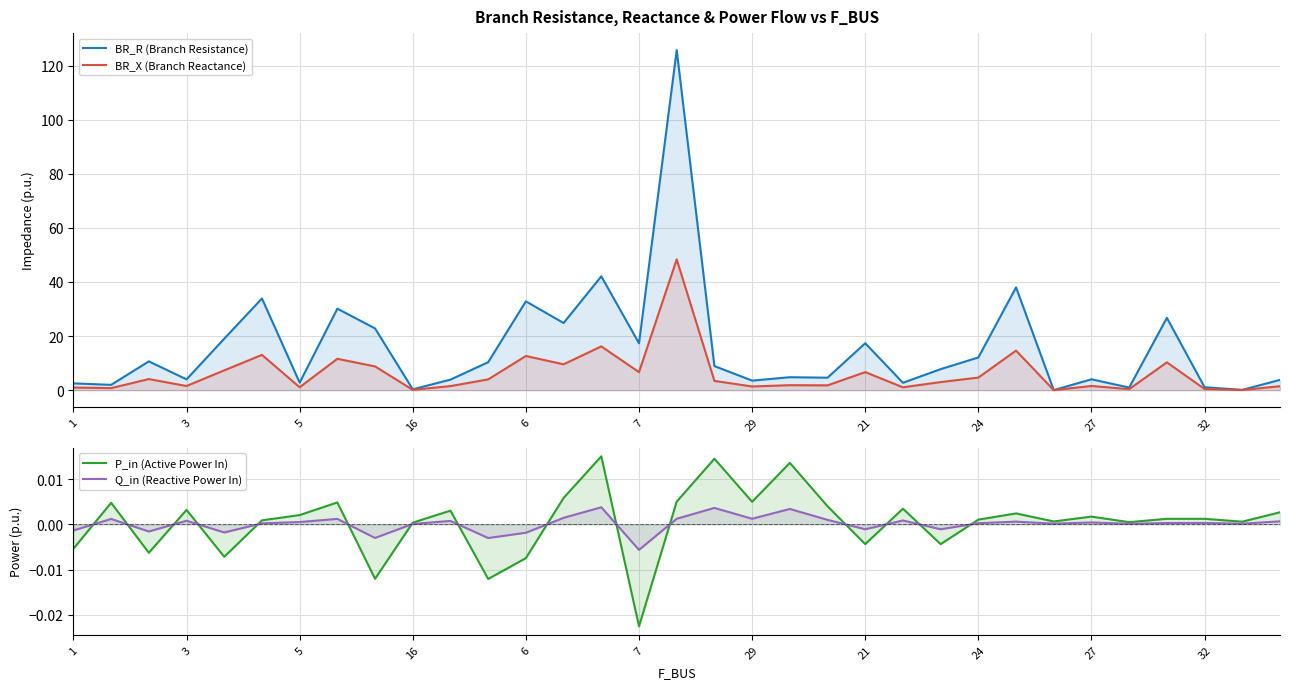

True or false: P_in (Active Power In) and BR_R (Branch Resistance) intersect in this chart.

False